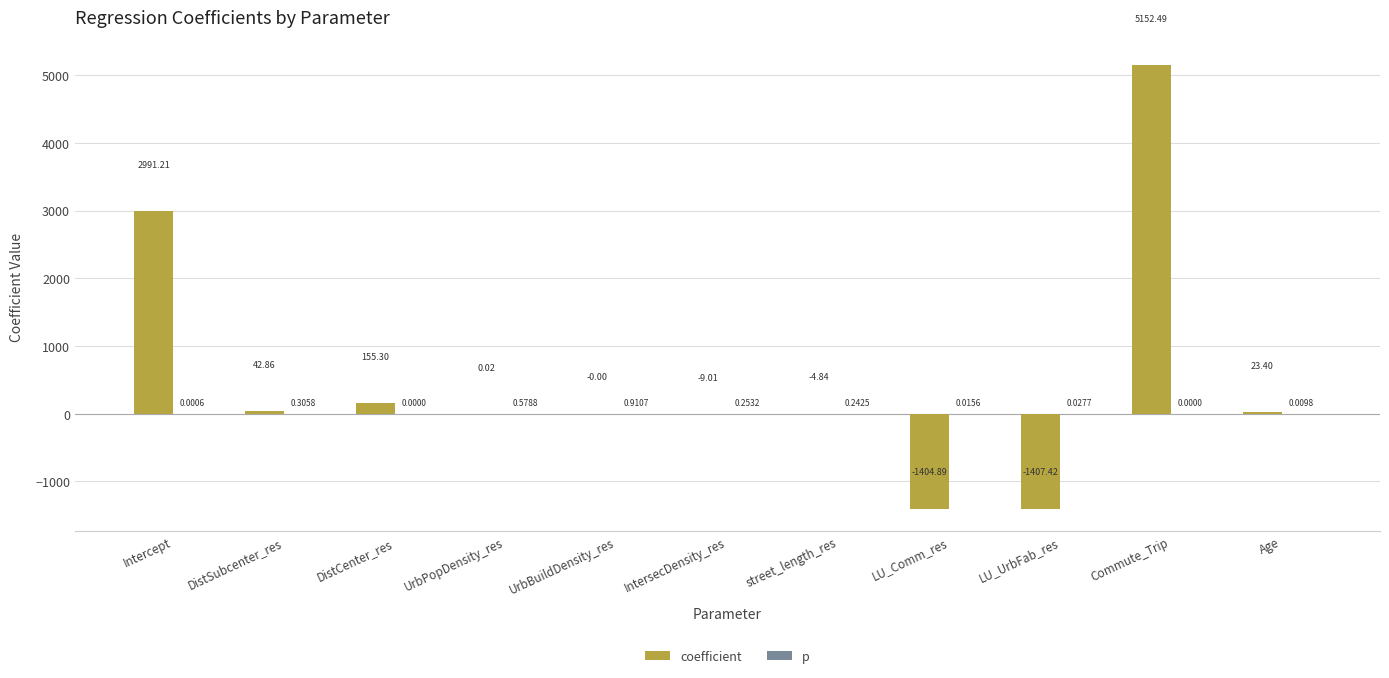

What is the sum of all coefficient values?

5539.1